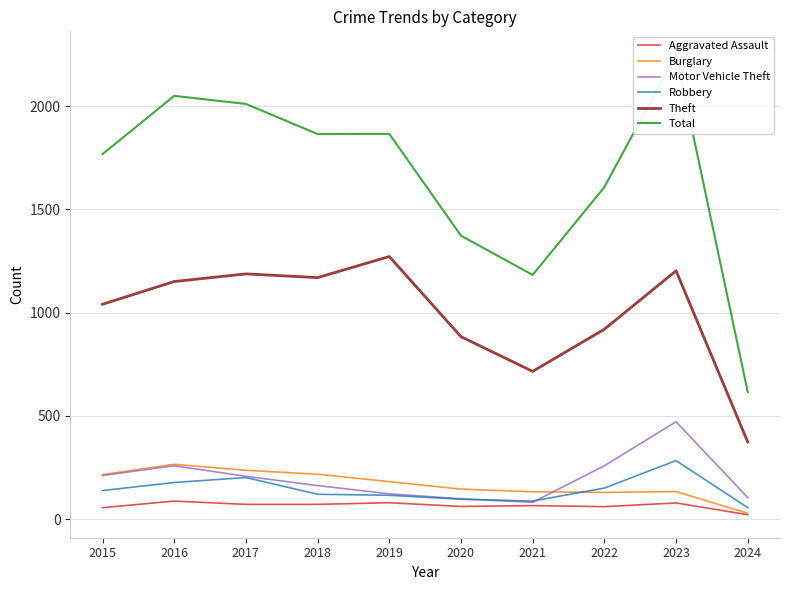

Where is Motor Vehicle Theft nearest to the value 277?

2016